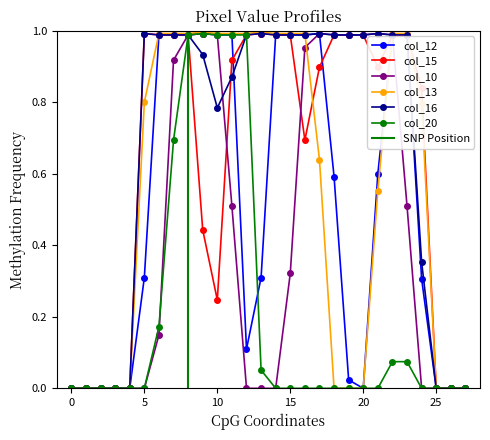

Reading left to right, what are all the values shown in this chart?

col_12: 0=0.0	1=0.0	2=0.0	3=0.0	4=0.0	5=0.3	6=1.0	7=1.0	8=1.0	9=1.0	10=1.0	11=1.0	12=0.1	13=0.3	14=1.0	15=1.0	16=1.0	17=1.0	18=0.6	19=0.0	20=0.0	21=0.6	22=1.0	23=1.0	24=0.3	25=0.0	26=0.0	27=0.0
col_15: 0=0.0	1=0.0	2=0.0	3=0.0	4=0.0	5=1.0	6=1.0	7=1.0	8=1.0	9=0.4	10=0.2	11=0.9	12=1.0	13=1.0	14=1.0	15=1.0	16=0.7	17=0.9	18=1.0	19=1.0	20=1.0	21=0.9	22=1.0	23=1.0	24=0.8	25=0.0	26=0.0	27=0.0
col_10: 0=0.0	1=0.0	2=0.0	3=0.0	4=0.0	5=0.0	6=0.1	7=0.9	8=1.0	9=1.0	10=1.0	11=0.5	12=0.0	13=0.0	14=0.0	15=0.3	16=1.0	17=1.0	18=1.0	19=1.0	20=1.0	21=1.0	22=1.0	23=0.5	24=0.0	25=0.0	26=0.0	27=0.0
col_13: 0=0.0	1=0.0	2=0.0	3=0.0	4=0.0	5=0.8	6=1.0	7=1.0	8=1.0	9=1.0	10=1.0	11=1.0	12=1.0	13=1.0	14=1.0	15=1.0	16=1.0	17=0.6	18=0.0	19=0.0	20=0.0	21=0.6	22=1.0	23=1.0	24=0.8	25=0.0	26=0.0	27=0.0
col_16: 0=0.0	1=0.0	2=0.0	3=0.0	4=0.0	5=1.0	6=1.0	7=1.0	8=1.0	9=0.9	10=0.8	11=0.9	12=1.0	13=1.0	14=1.0	15=1.0	16=1.0	17=1.0	18=1.0	19=1.0	20=1.0	21=1.0	22=1.0	23=1.0	24=0.4	25=0.0	26=0.0	27=0.0
col_20: 0=0.0	1=0.0	2=0.0	3=0.0	4=0.0	5=0.0	6=0.2	7=0.7	8=1.0	9=1.0	10=1.0	11=1.0	12=1.0	13=0.1	14=0.0	15=0.0	16=0.0	17=0.0	18=0.0	19=0.0	20=0.0	21=0.0	22=0.1	23=0.1	24=0.0	25=0.0	26=0.0	27=0.0